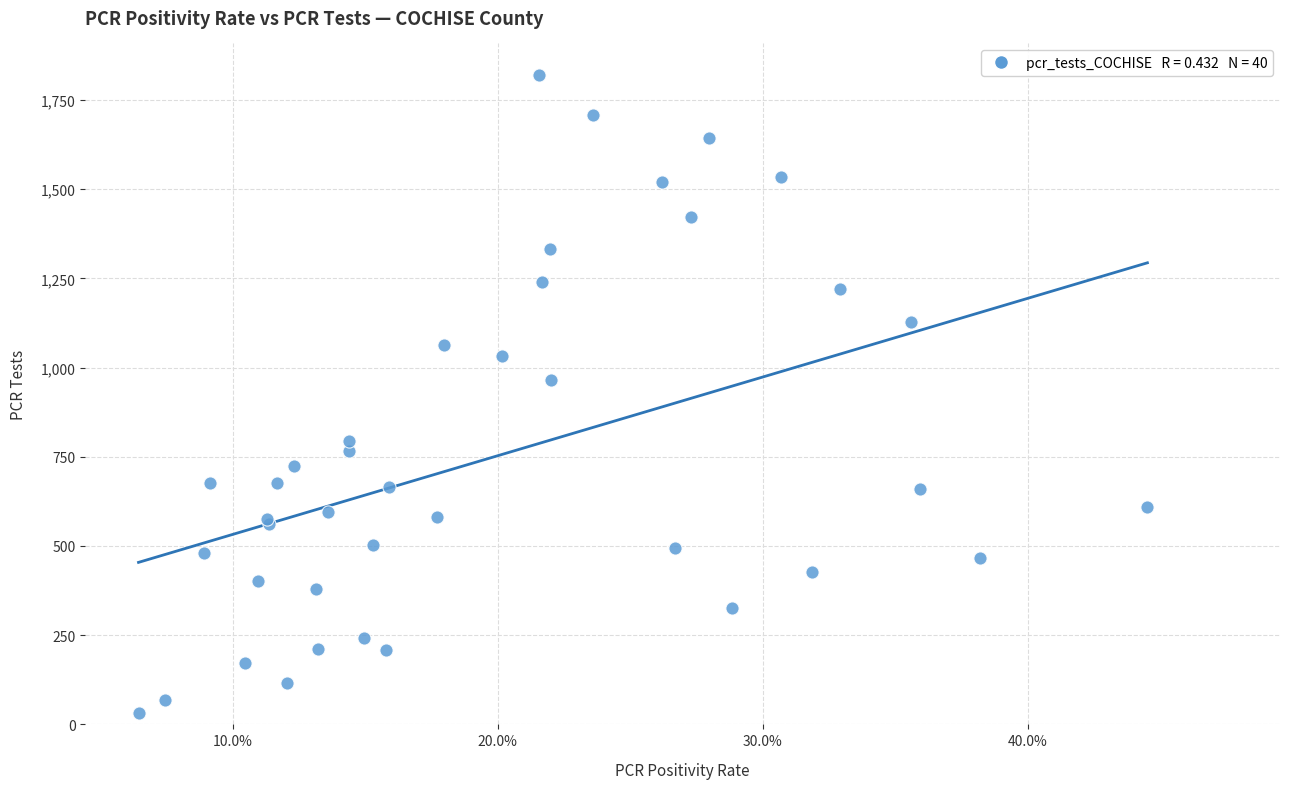

What Y value in the scatter plot is closest to 925?

964